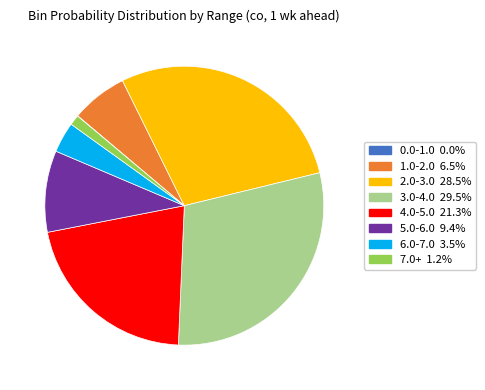

Is there a majority slice in this chart?

No